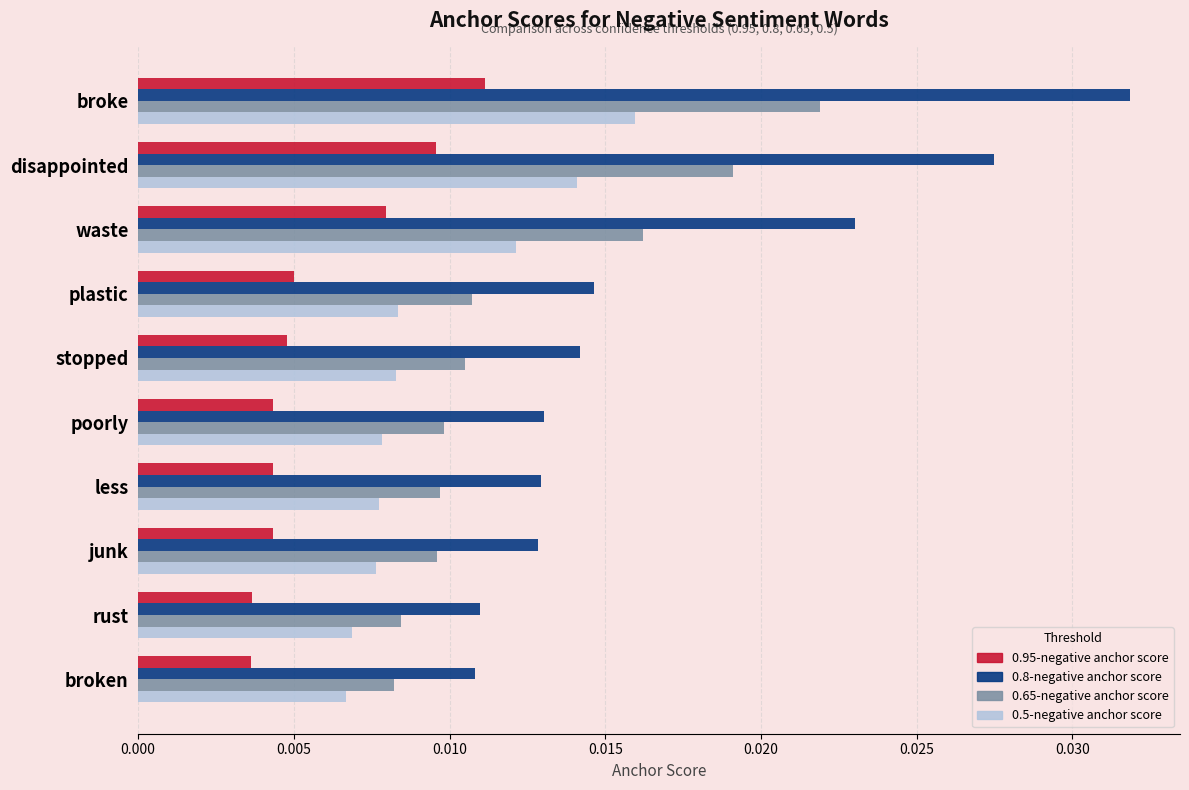

Between disappointed and rust, which series saw the biggest shift?

0.8-negative anchor score